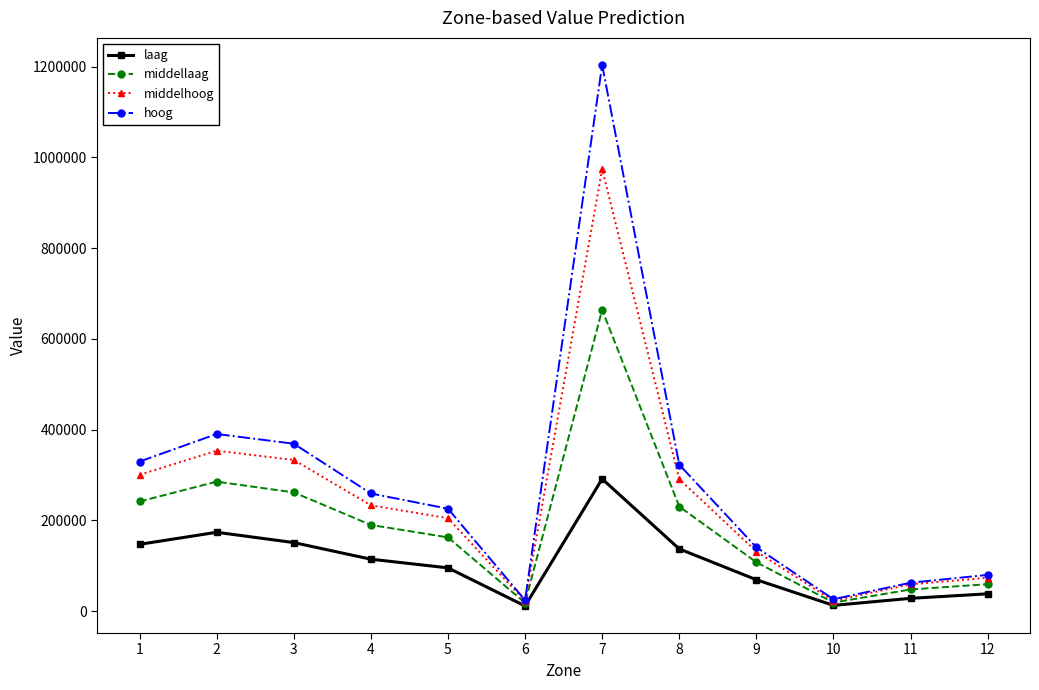

Which series has the largest range (max minus min)?

hoog